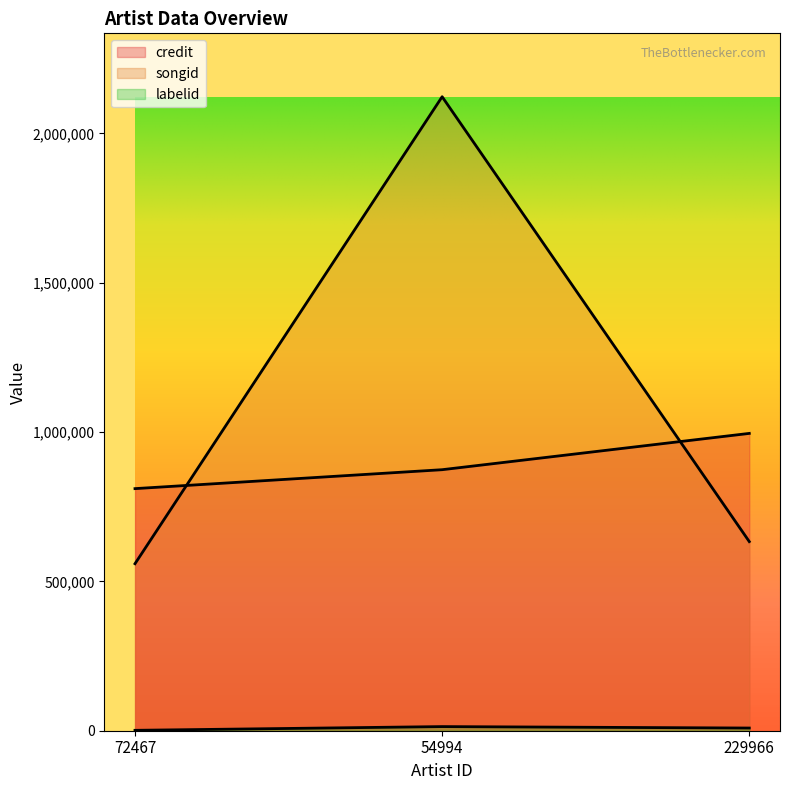

Does the chart have visible grid lines?

No